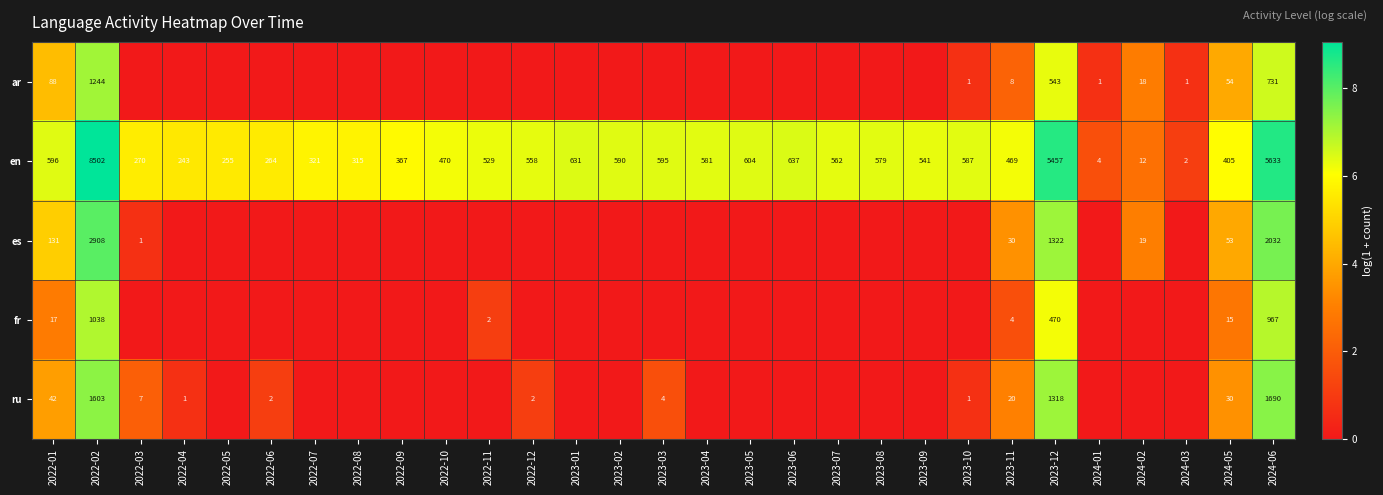

What is the sum of all en values?

30579